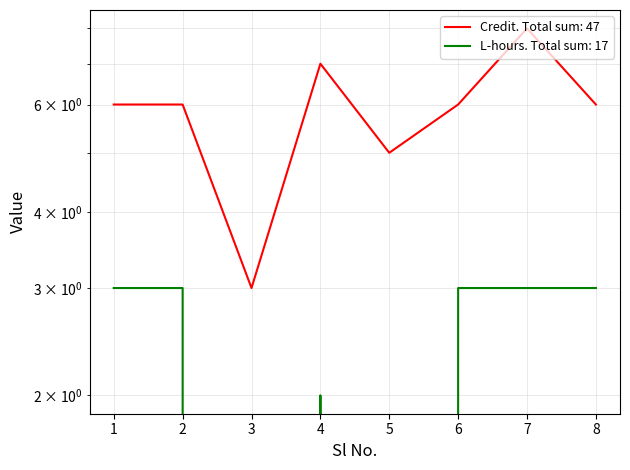

What is the value of the Credit point at the 6th from the left?

6